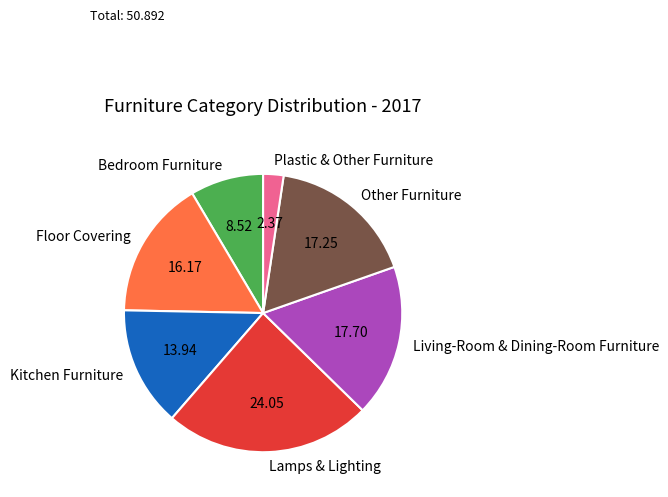

Do Kitchen Furniture and Other Furniture together represent more than half of the pie?

No